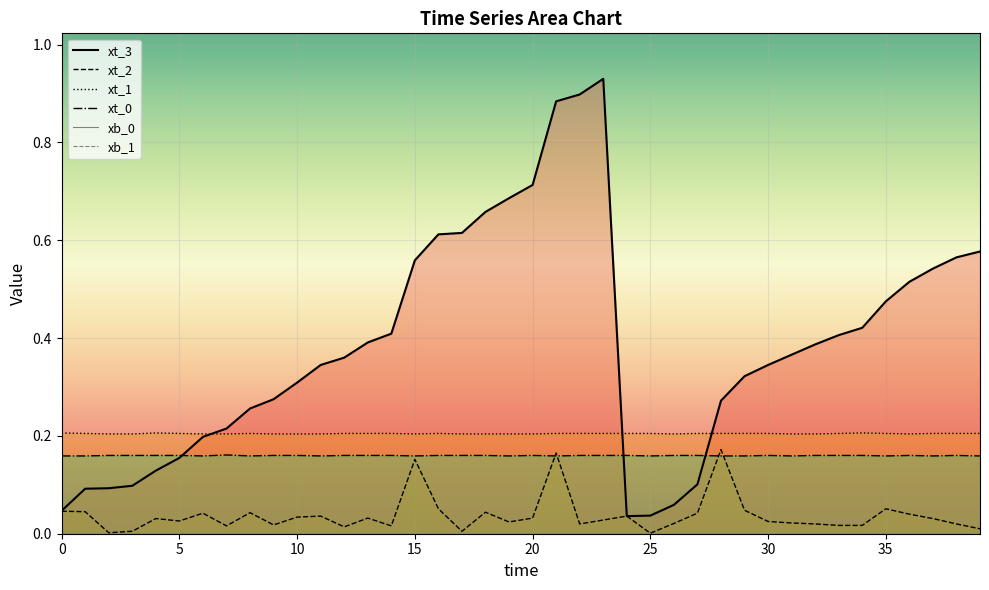

How many series are shown in this chart?

6